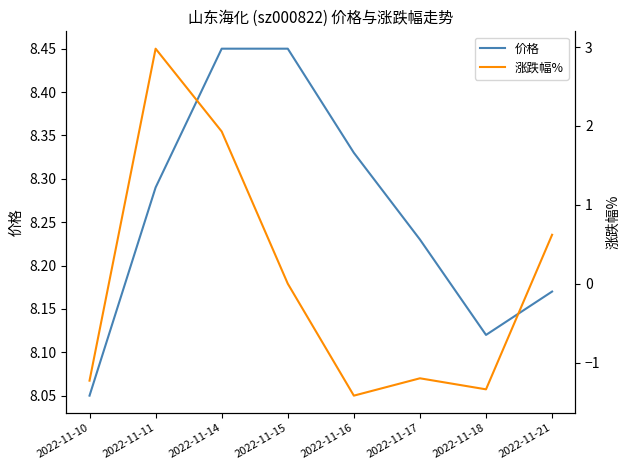

Reading right to left, extract all data points from this chart.

价格: 2022-11-21=8.2	2022-11-18=8.1	2022-11-17=8.2	2022-11-16=8.3	2022-11-15=8.4	2022-11-14=8.4	2022-11-11=8.3	2022-11-10=8.1
涨跌幅%: 2022-11-21=0.6	2022-11-18=-1.3	2022-11-17=-1.2	2022-11-16=-1.4	2022-11-15=0.0	2022-11-14=1.9	2022-11-11=3.0	2022-11-10=-1.2